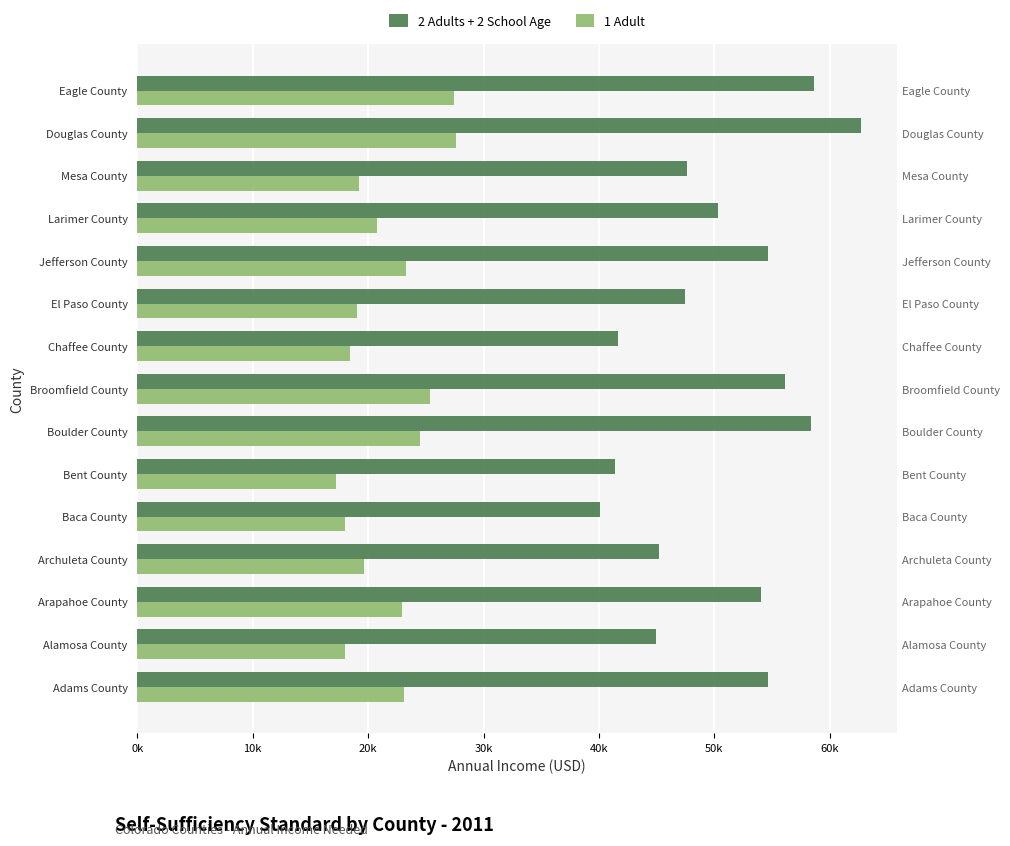

Reading left to right, transcribe all the data shown in this chart.

2 Adults + 2 School Age: 54683.9	44930.1	54018.1	45248.6	40120.2	41434.2	58370.2	56158.2	41630.2	47500.4	54668.4	50327.1	47612.3	62706.2	58643.5
1 Adult: 23143.6	17991.6	22936.0	19683.1	17966.3	17258.3	24526.6	25395.7	18435.2	19082.0	23295.4	20808.4	19221.4	27630.5	27432.6